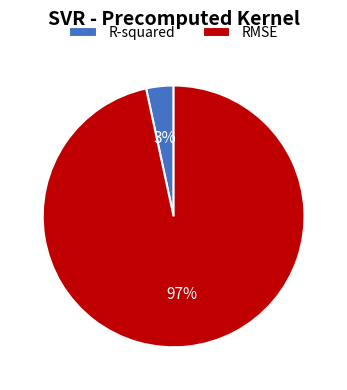

The R-squared slice represents 3% of the pie. True or false?

True